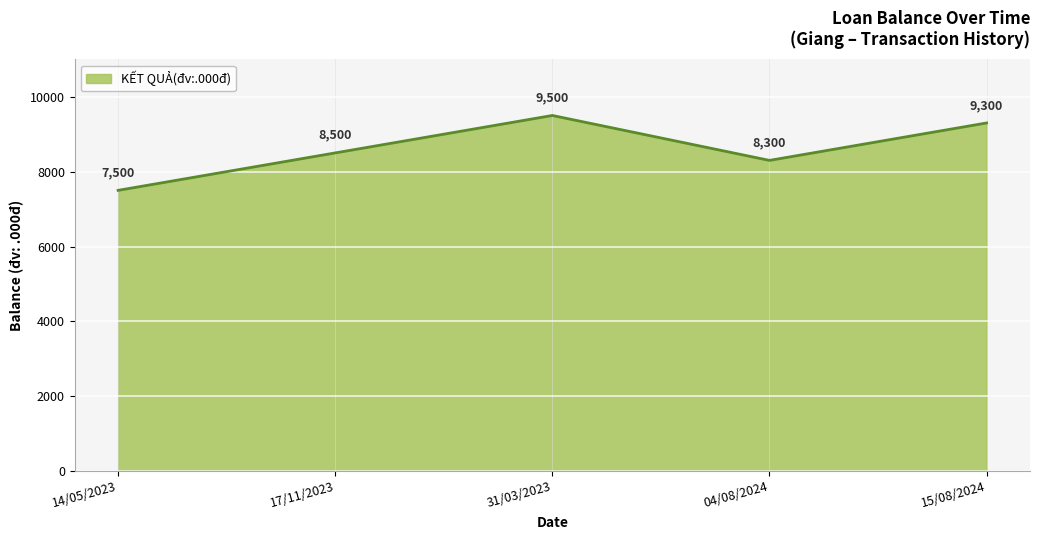

Which label corresponds to the smallest value in the chart?

14/05/2023